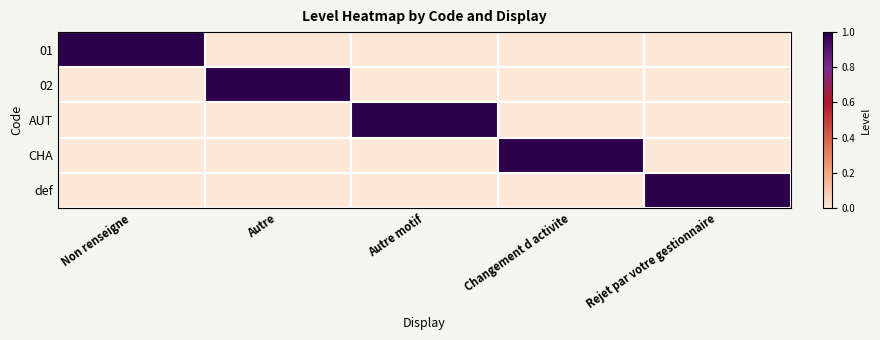

What is the spread (max minus min) of values at Non renseigne?

1